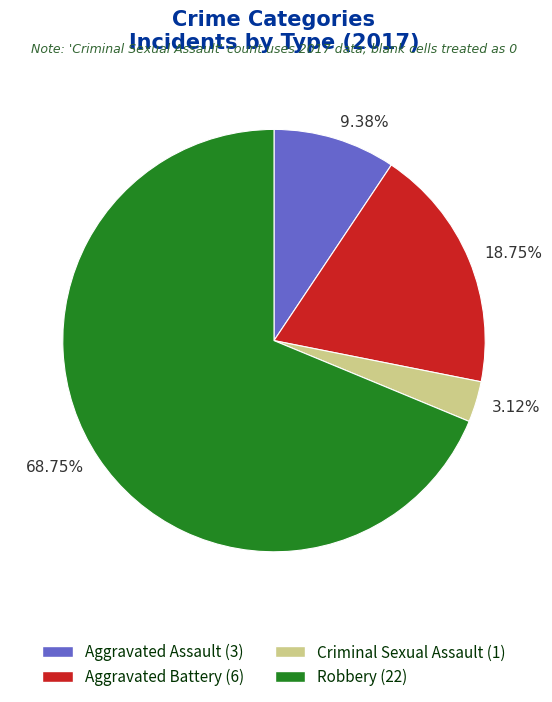

What is the smallest slice in the pie chart?

Criminal Sexual Assault